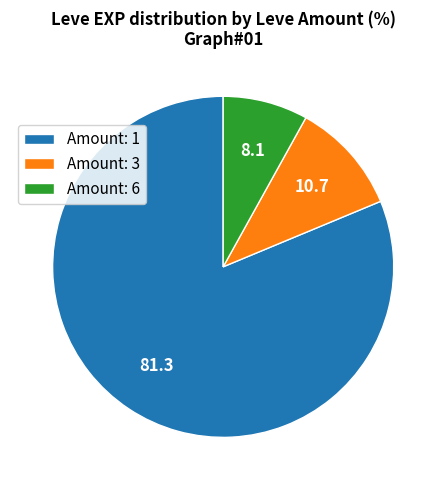

Rank the categories by value from lowest to highest.

Amount: 6, Amount: 3, Amount: 1